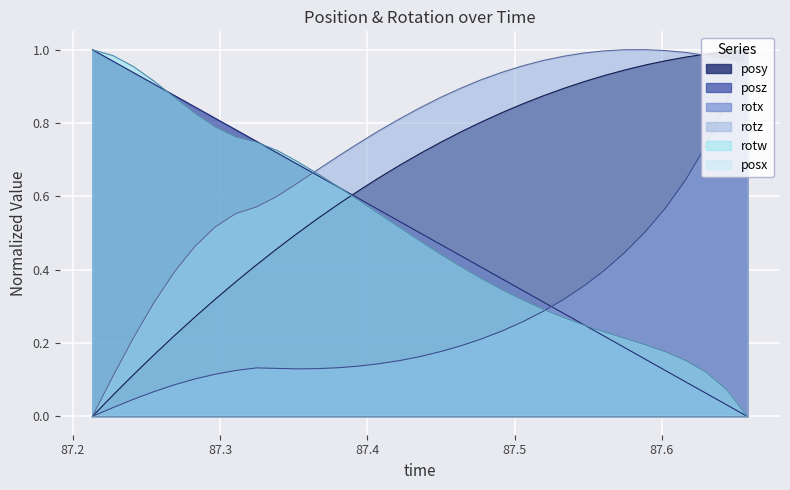

How many lines are shown in the chart?

6